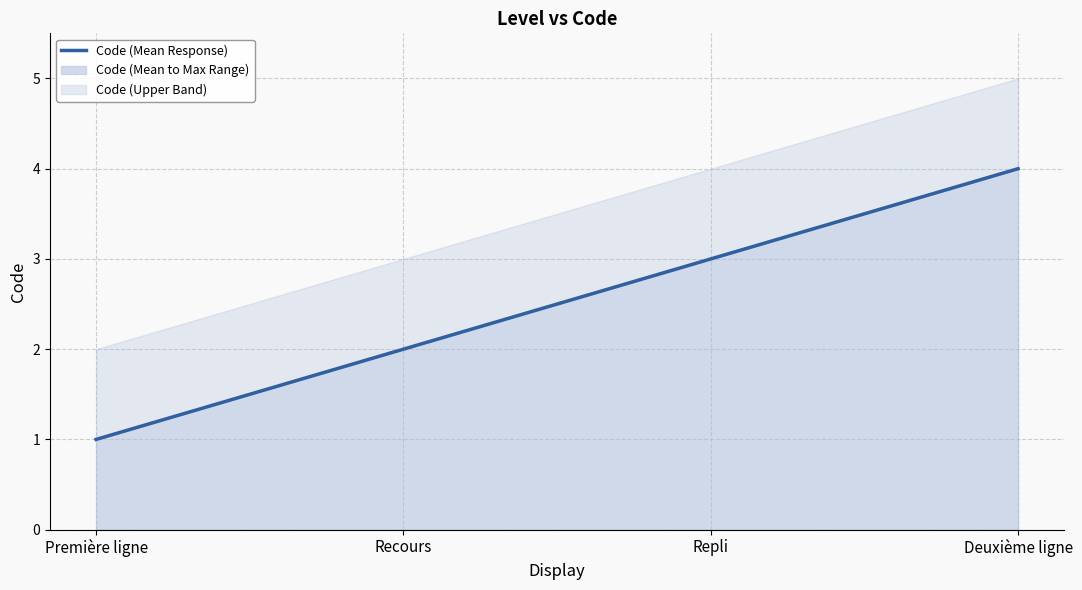

Reading left to right, what are all the values shown in this chart?

1	2	3	4